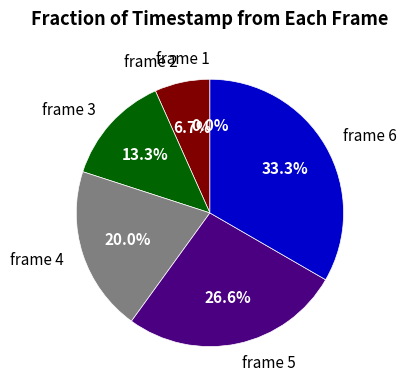

Between frame 5 and frame 2, which is larger?

frame 5